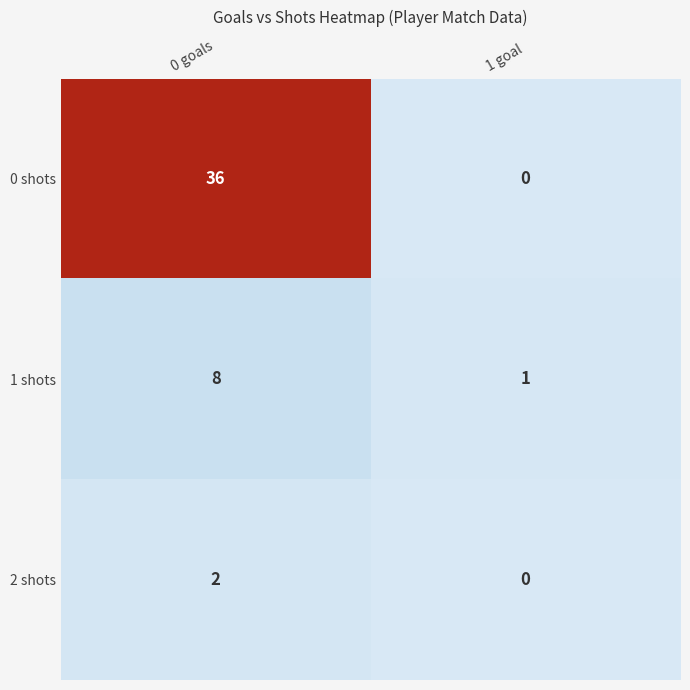

What is the difference between the highest and lowest values at 0 goals?

34